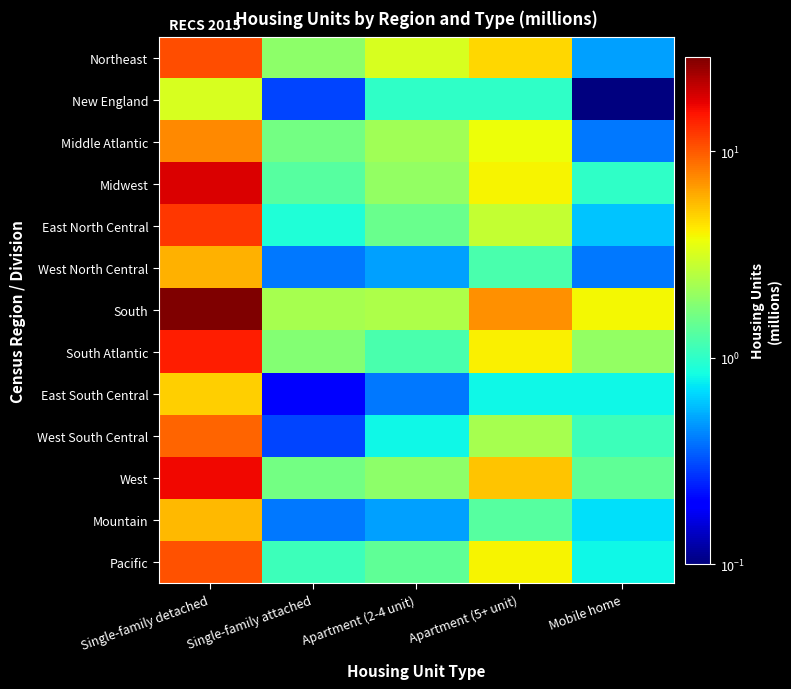

At Apartment (5+ unit), list the series in order from largest to smallest.

South, West, Northeast, South Atlantic, Midwest, Pacific, Middle Atlantic, East North Central, West South Central, Mountain, West North Central, New England, East South Central